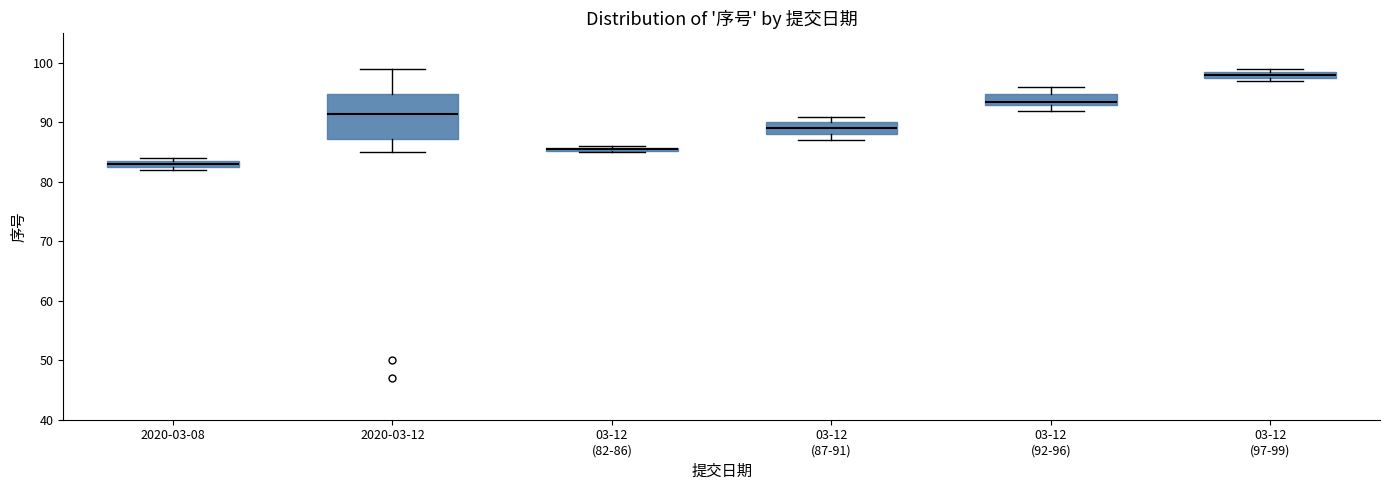

Which box is the tallest, from its lower edge to its upper edge?

2020-03-12